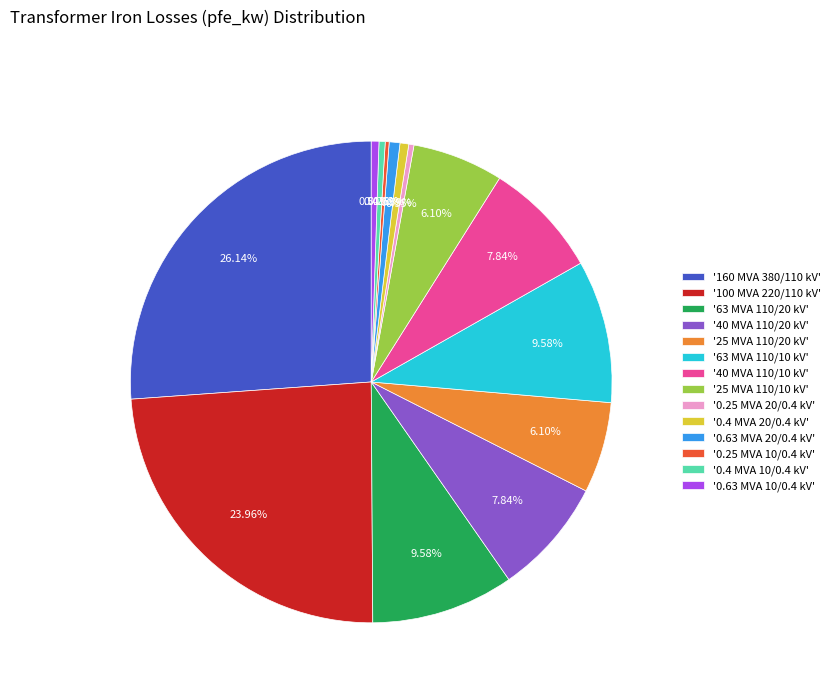

What is the largest slice in the pie chart?

'160 MVA 380/110 kV'